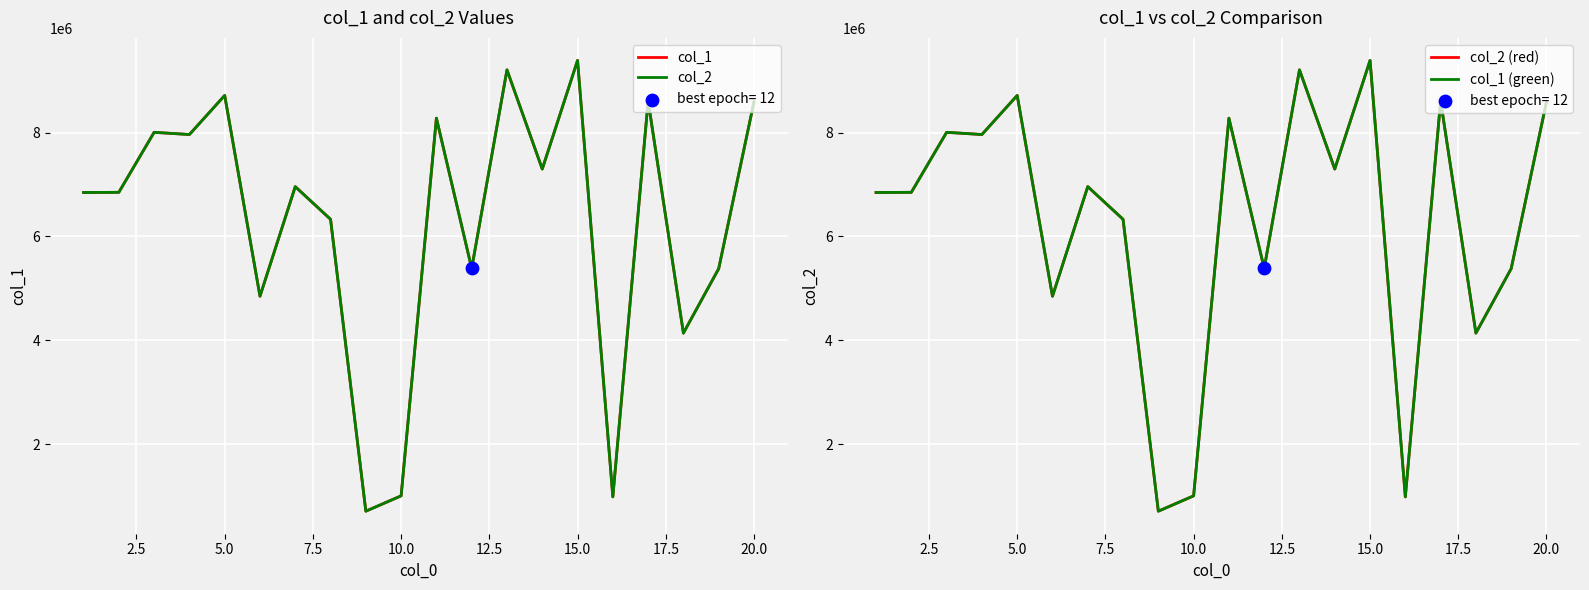

Is the value of col_1 at 17 greater than the value of col_1 (green) at 12?

No